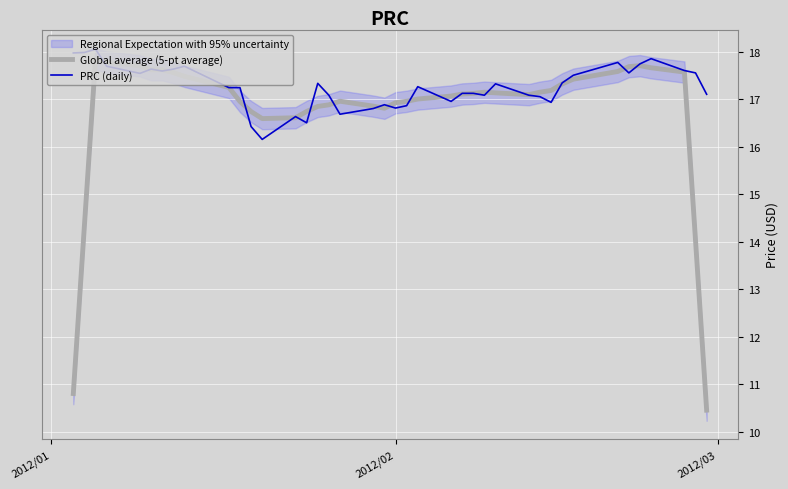

Which series has the largest total across all categories?

PRC (daily)